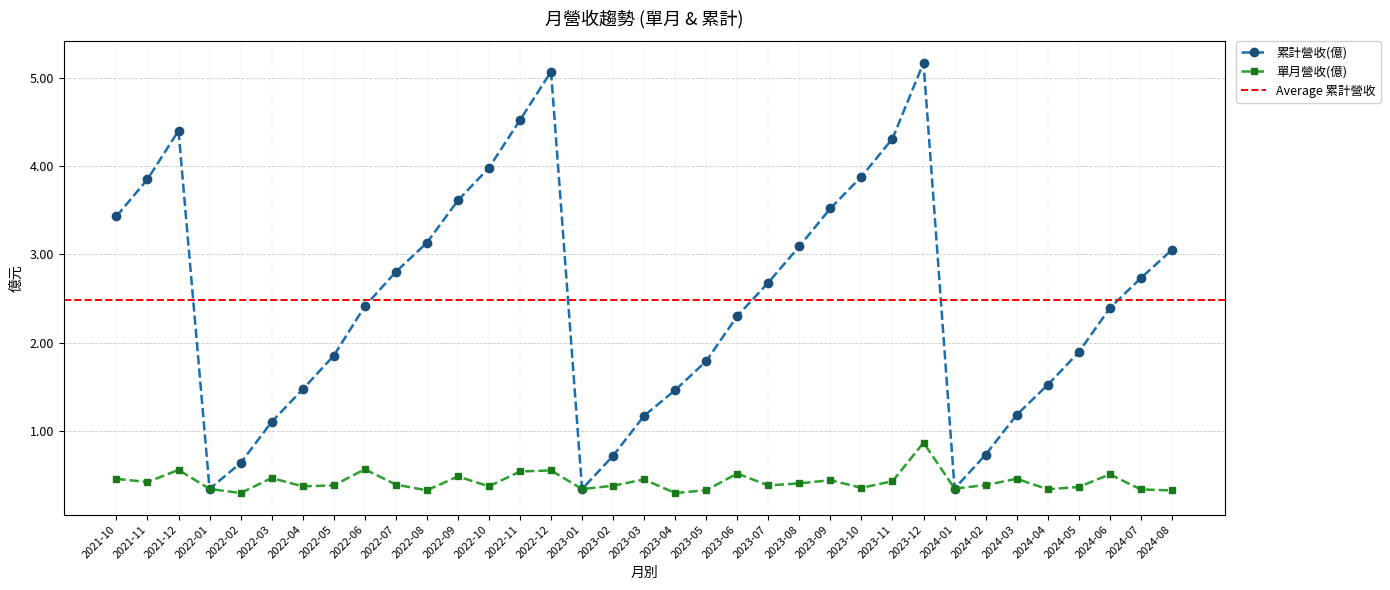

What is the label of the 17th point from the left?

2023-02